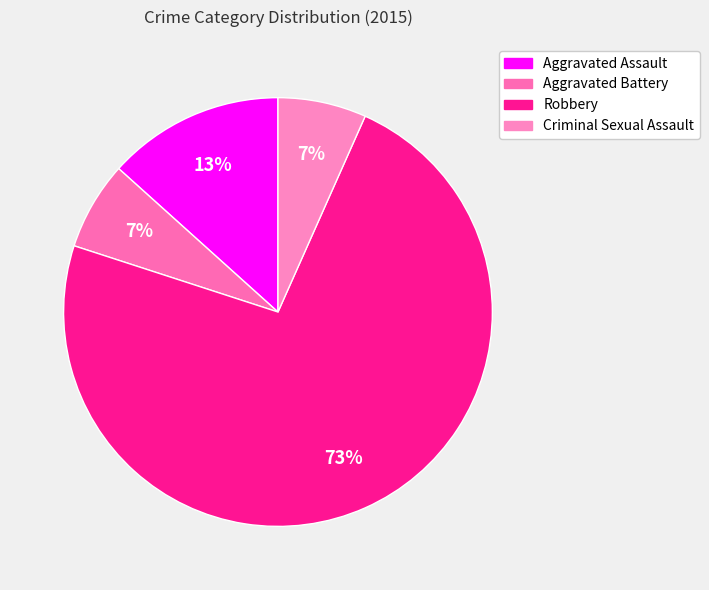

Count the number of slices in the pie.

4